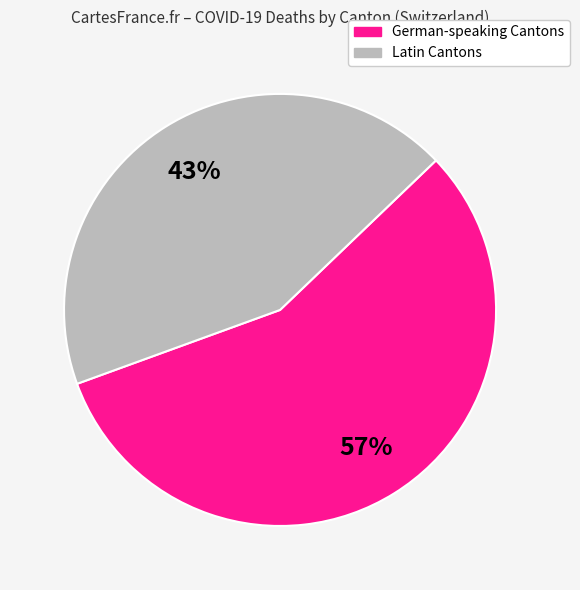

Count the number of slices in the pie.

2